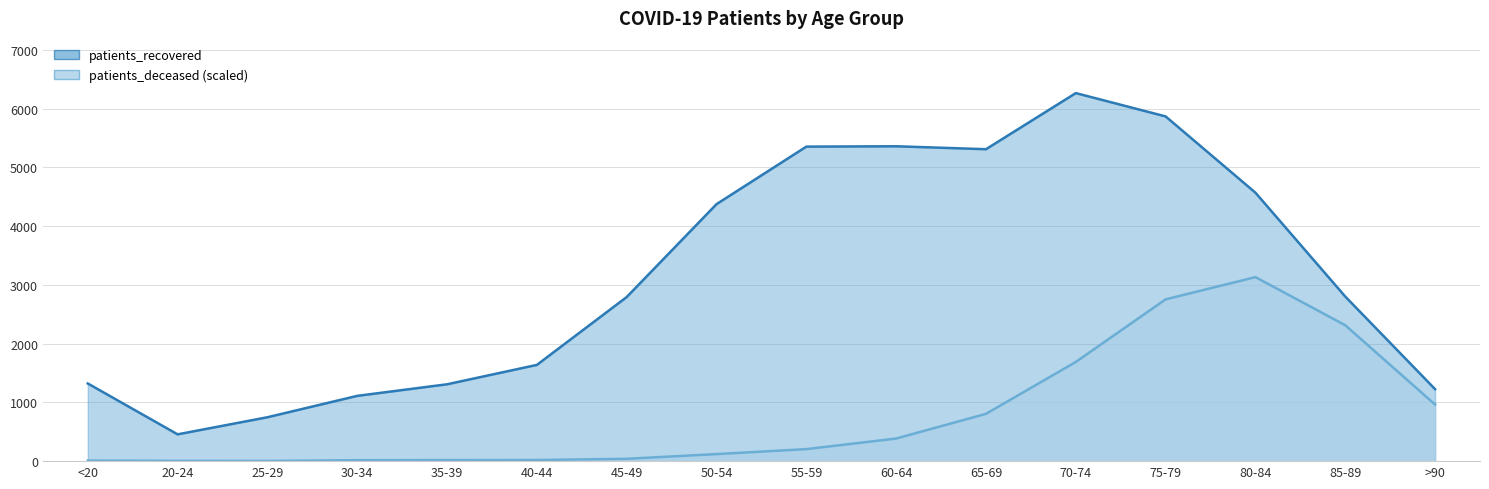

Is the value of patients_deceased at 45-49 greater than the value of patients_recovered at 65-69?

No